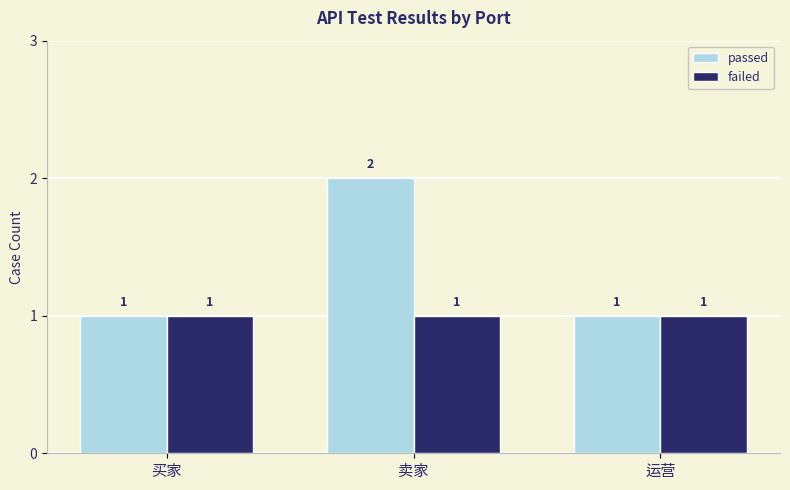

What is the label of the 1st bar from the right?

运营